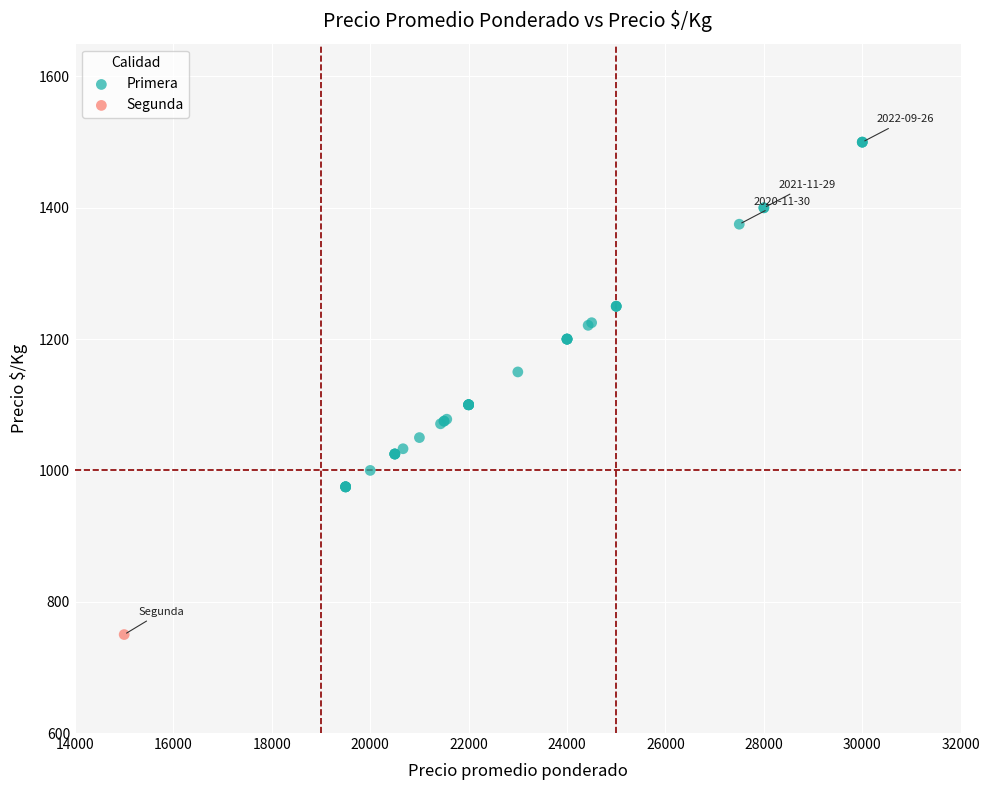

What are all the series names shown in the legend?

Primera, Segunda